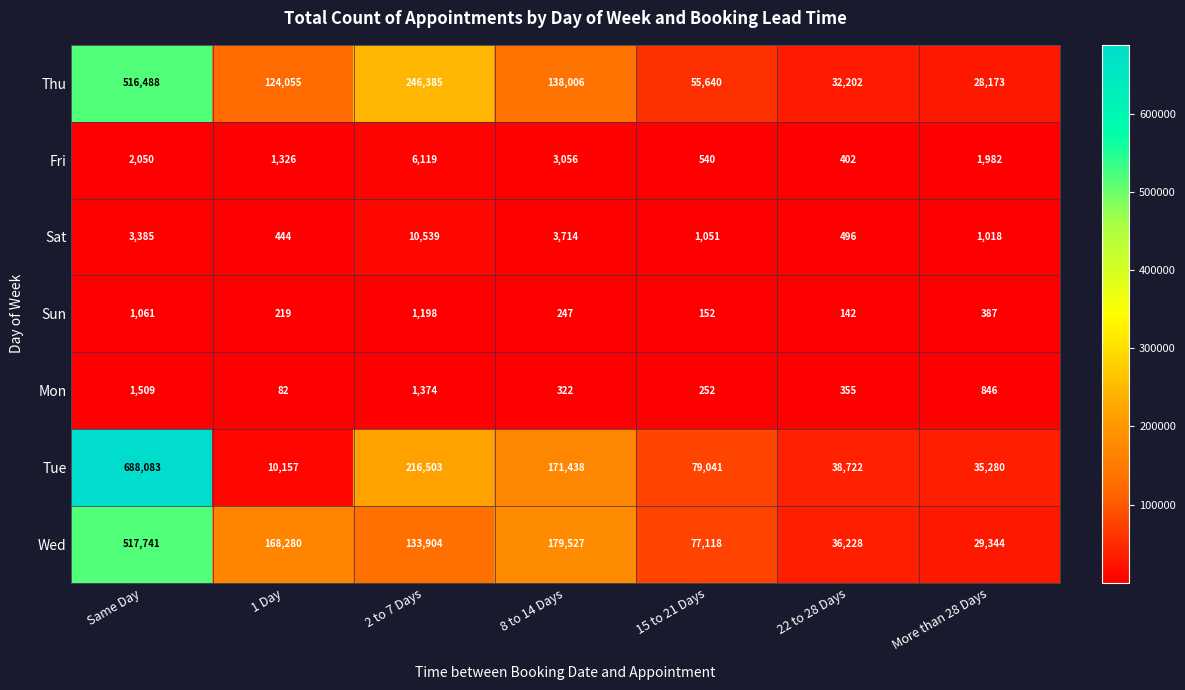

What is the total value across all series at Same Day?

1730317